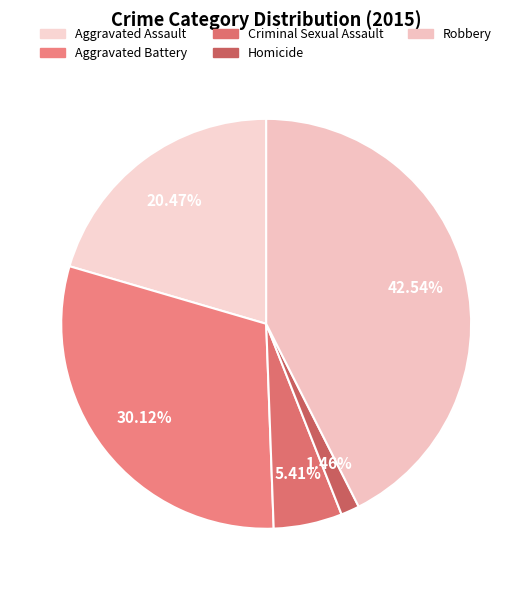

Which category has the biggest portion of the pie?

Robbery